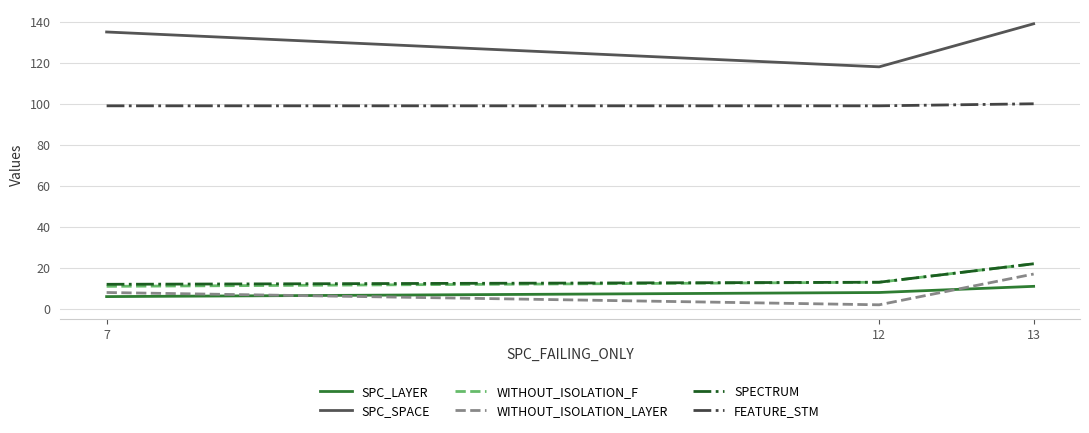

The value of WITHOUT_ISOLATION_F at 13 is 22. True or false?

True